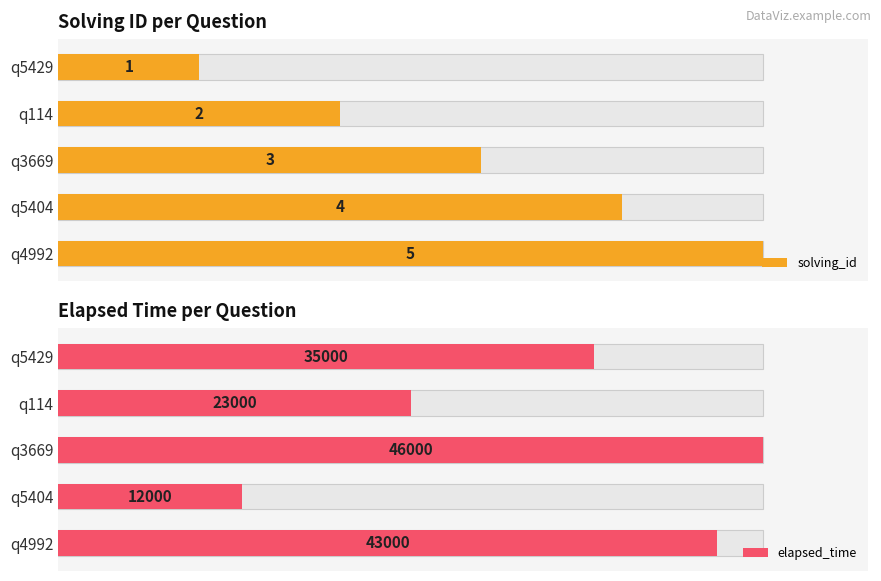

Which series changed the most between q5429 and q114?

elapsed_time